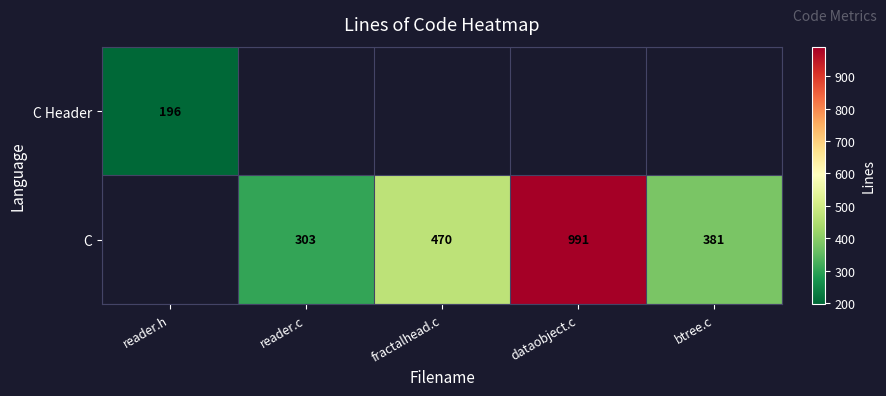

True or false: C has a value of 95 at btree.c.

False